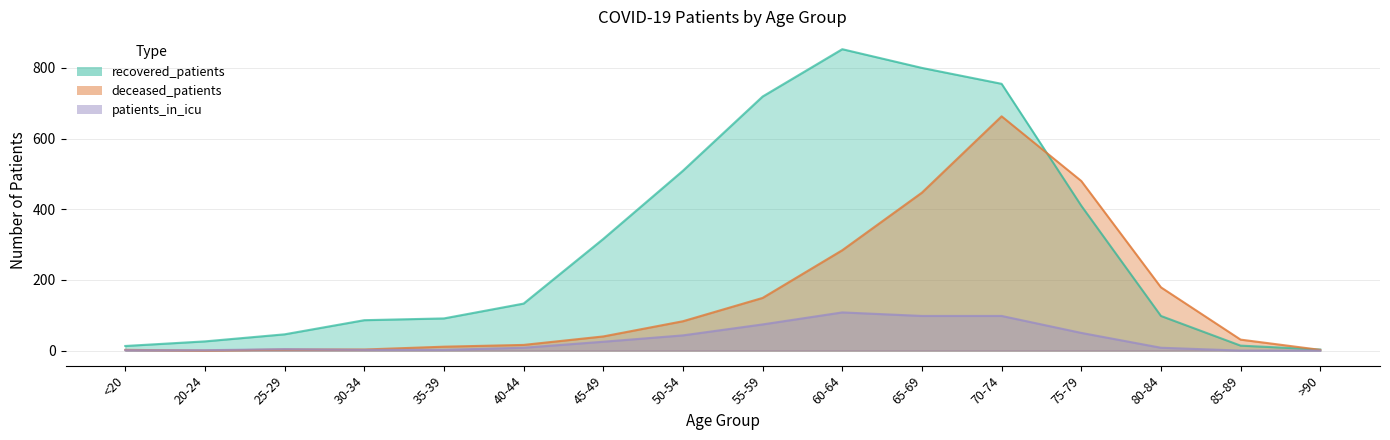

How many lines are shown in the chart?

3